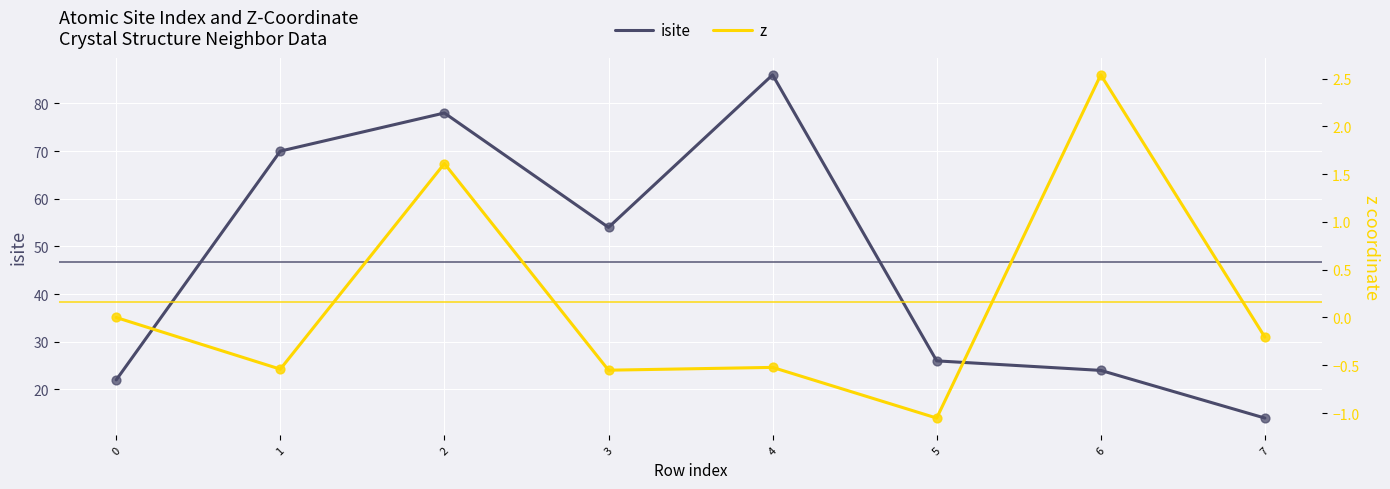

Which series contains the highest Y value?

isite